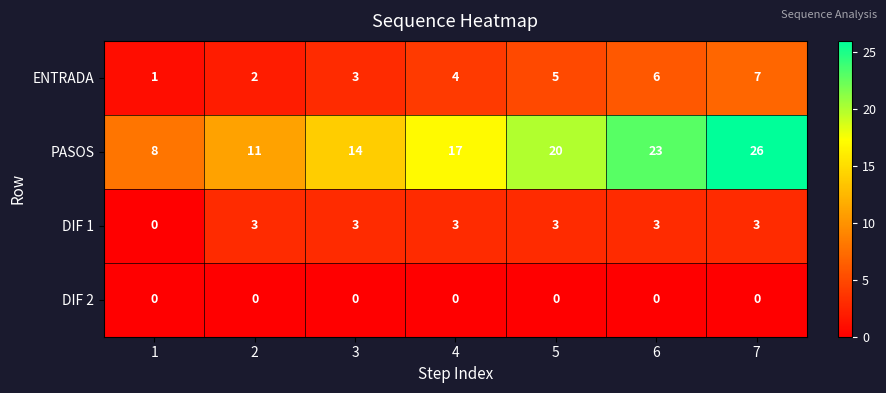

Reading left to right, transcribe all the data shown in this chart.

ENTRADA: 1=1	2=2	3=3	4=4	5=5	6=6	7=7
PASOS: 1=8	2=11	3=14	4=17	5=20	6=23	7=26
DIF 1: 1=0	2=3	3=3	4=3	5=3	6=3	7=3
DIF 2: 1=0	2=0	3=0	4=0	5=0	6=0	7=0